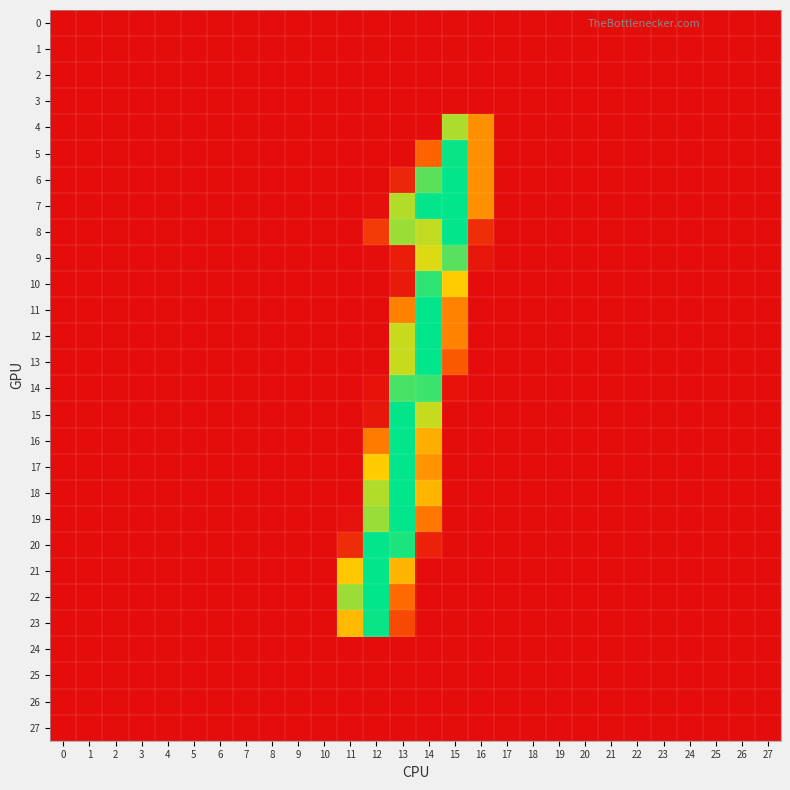

Which series has the largest total across all categories?

7